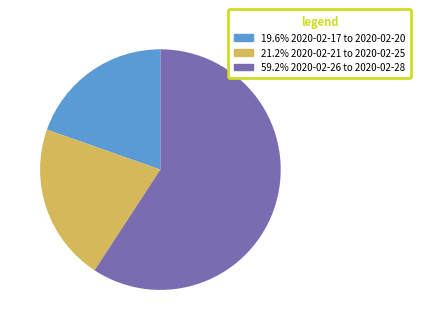

Does 19.6% 2020-02-17 to 2020-02-20 account for over 50% of the chart?

No